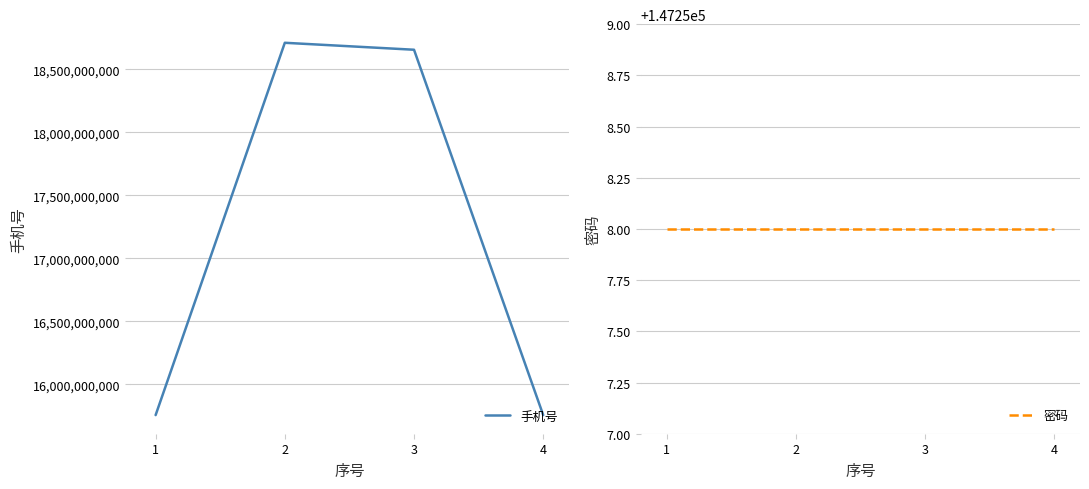

The 手机号 series shows 18656838791 at 3. True or false?

True